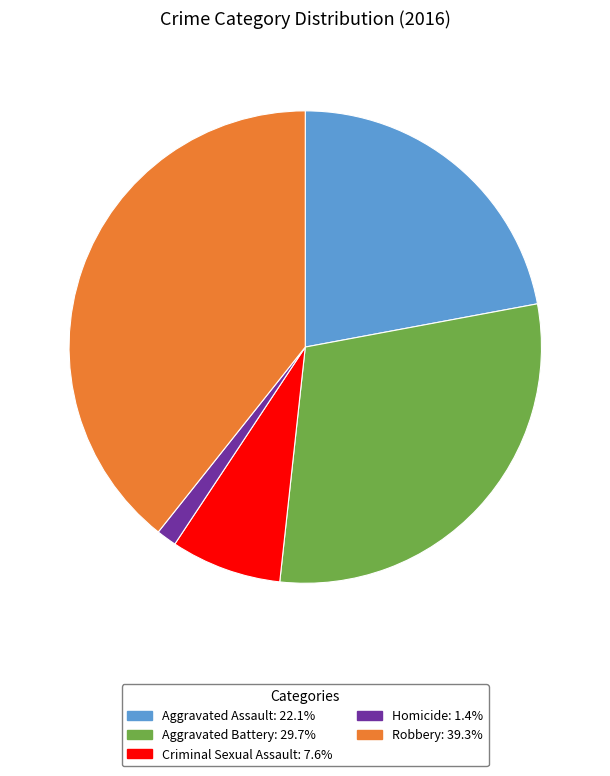

True or false: Aggravated Assault accounts for 22% of the total.

True